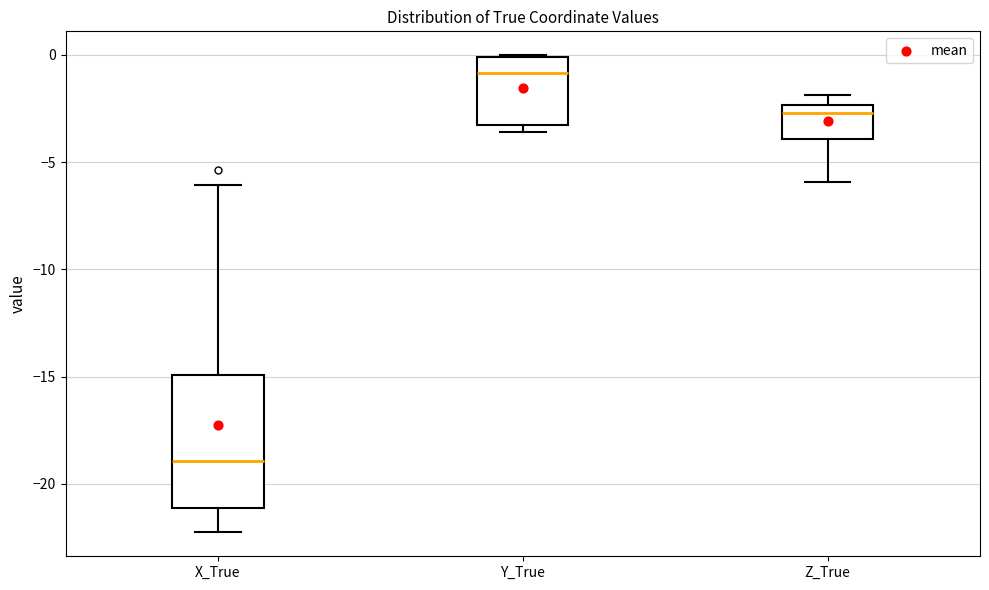

Where is the upper edge of the box for Z_True on the y-axis? The values are not printed on the chart, so give them approximately, as read against the axis.

-2.5